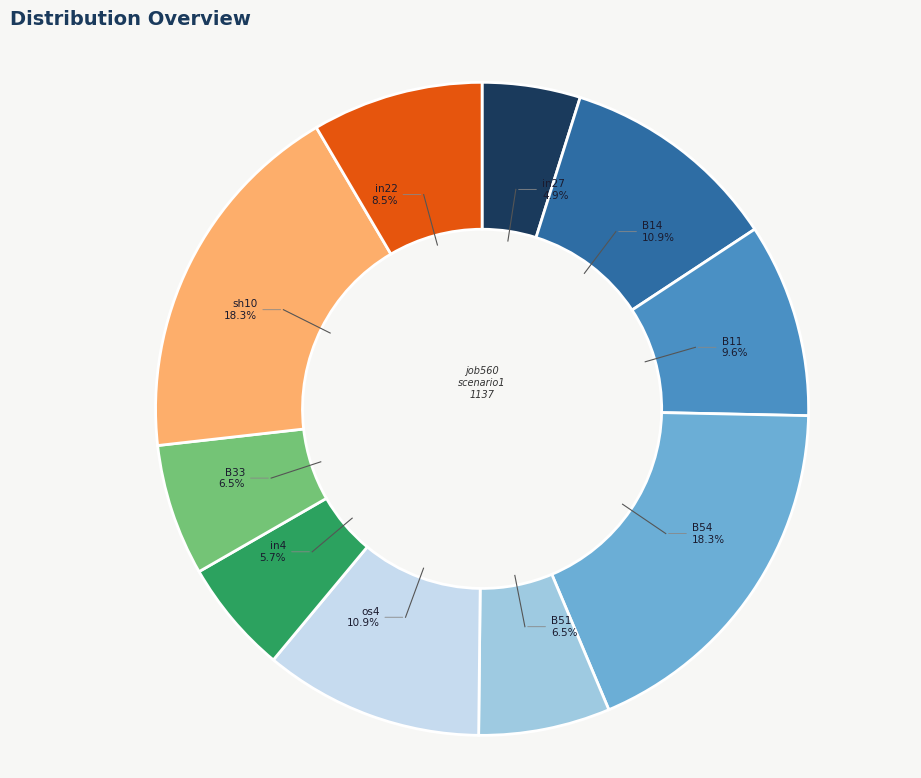

Which category has the smallest portion of the pie?

in27